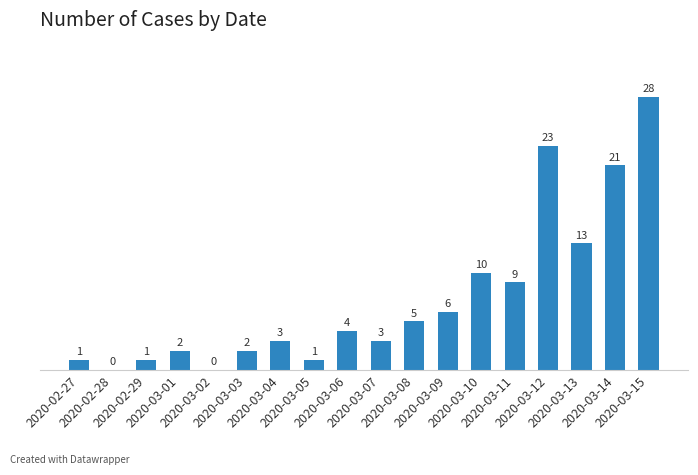

What is the maximum value shown in the chart?

28